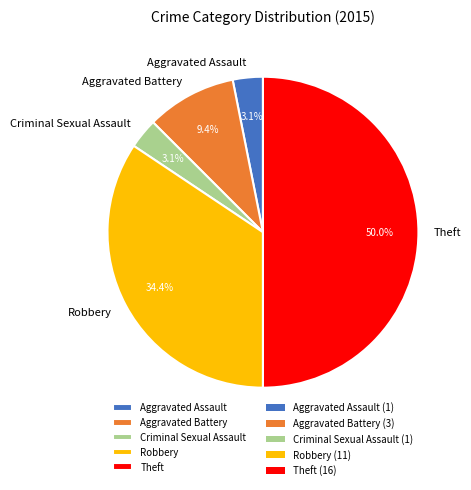

What percentage do Criminal Sexual Assault and Robbery together represent?

37.5%